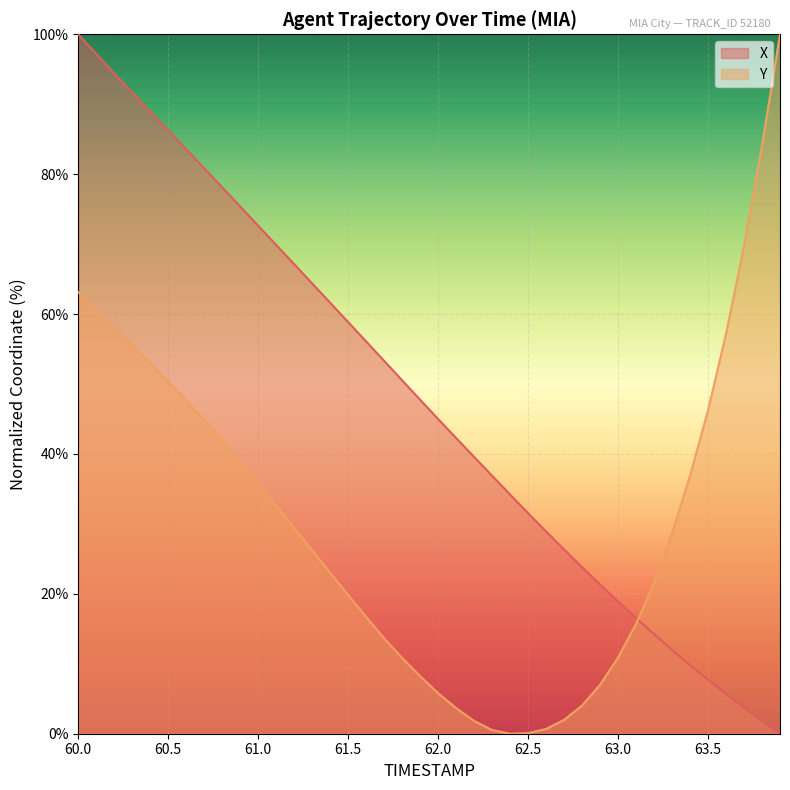

How many series are shown in this chart?

2